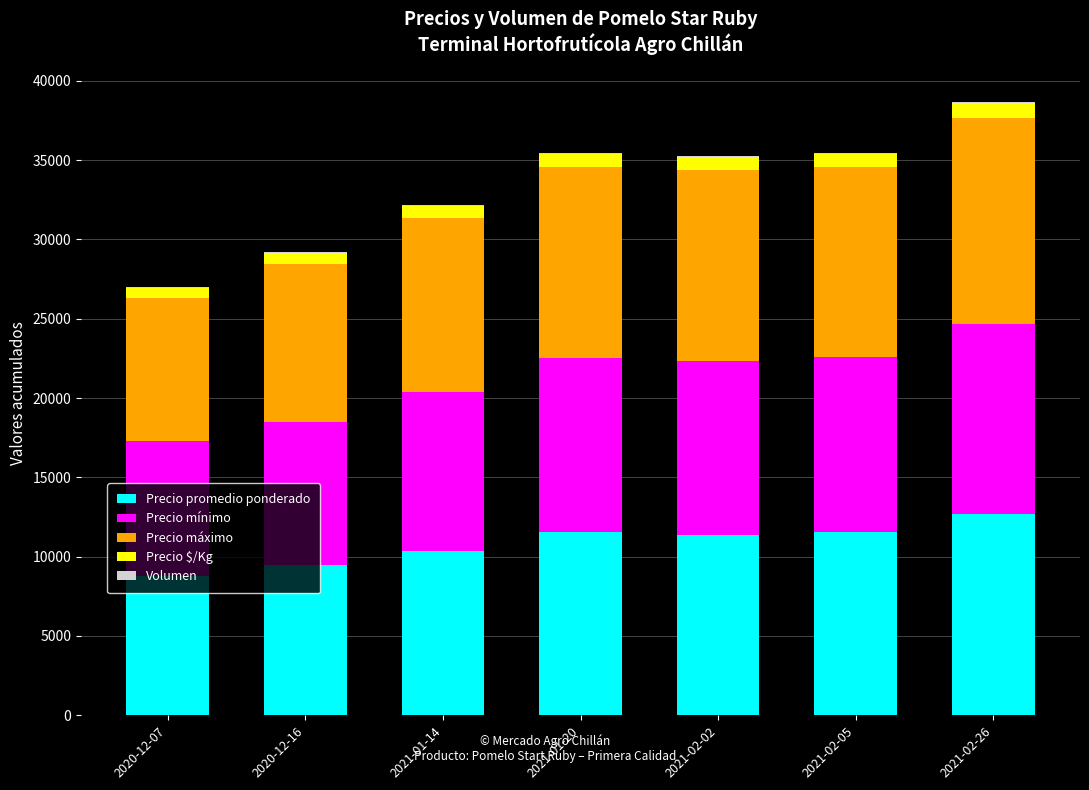

Which category has the highest value in the Precio promedio ponderado series?

2021-02-26